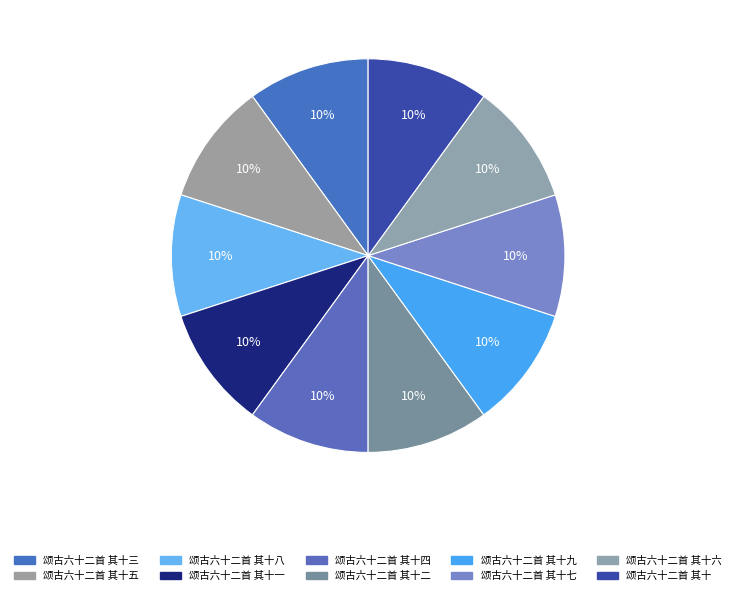

How many segments does this pie chart have?

10